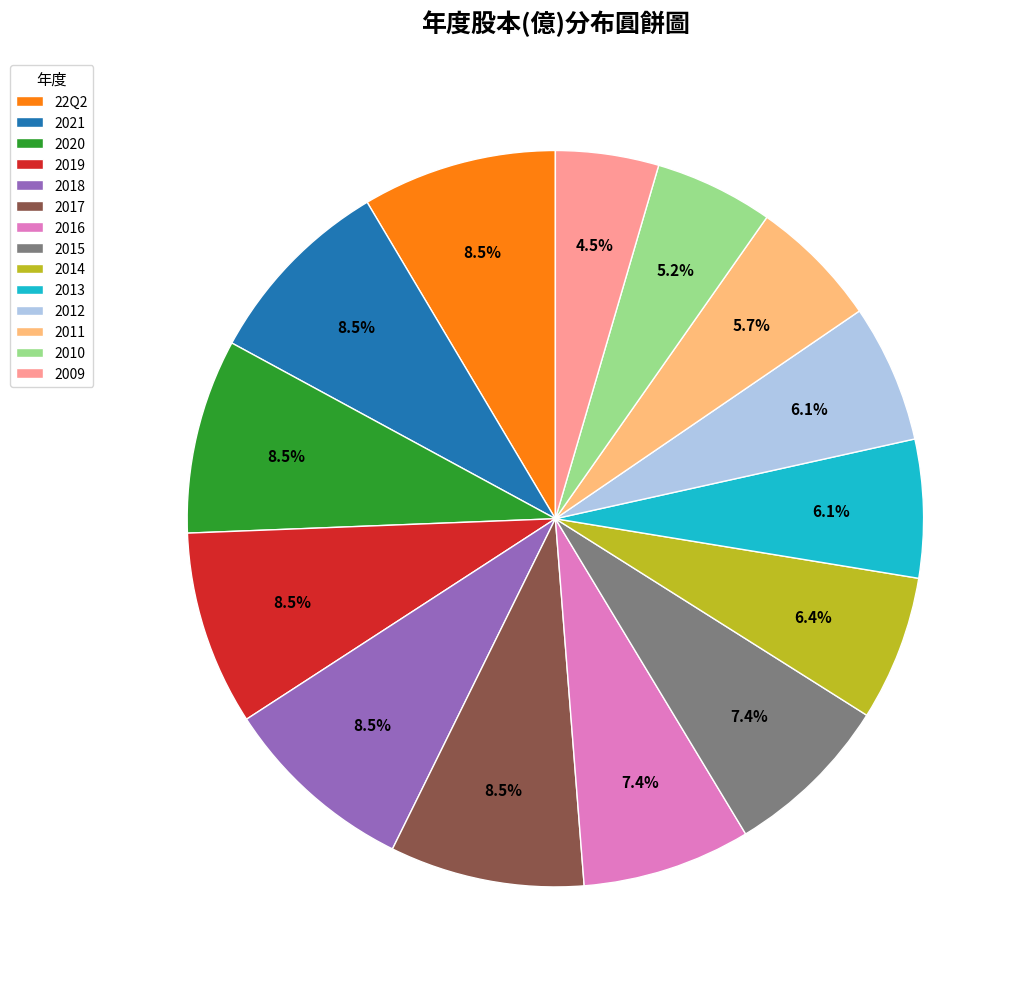

The 22Q2 slice represents 1% of the pie. True or false?

False